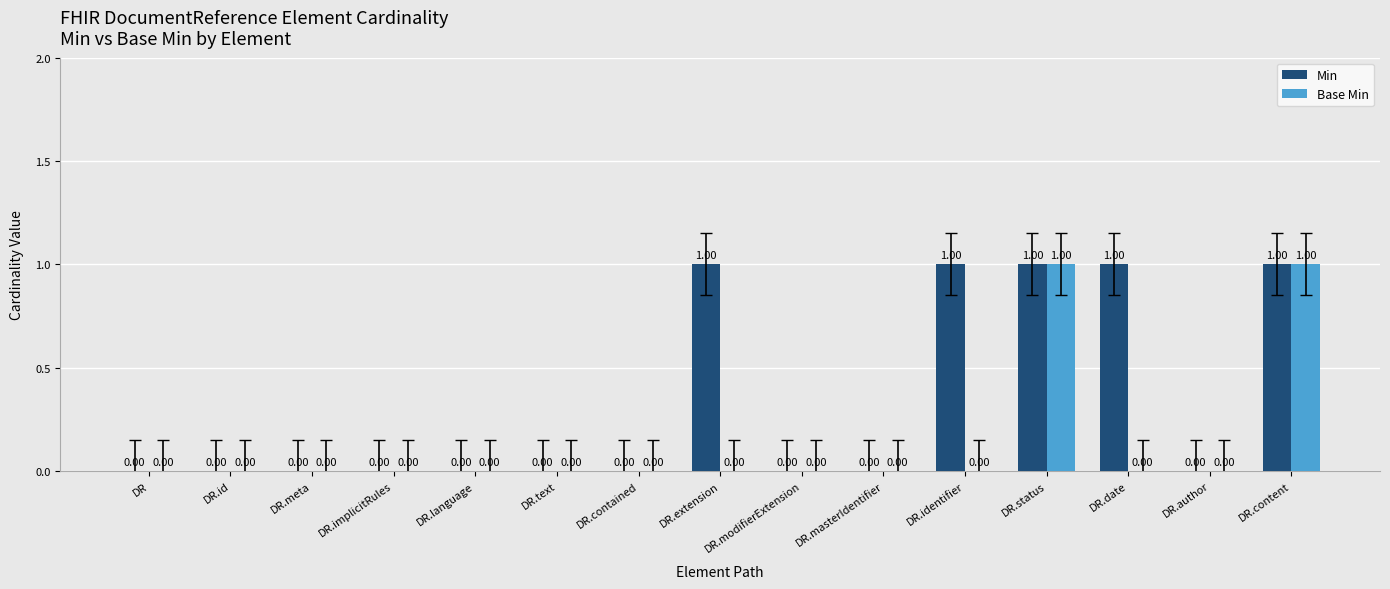

Reading left to right, extract all data points from this chart.

Min: DR=0	DR.id=0	DR.meta=0	DR.implicitRules=0	DR.language=0	DR.text=0	DR.contained=0	DR.extension=1	DR.modifierExtension=0	DR.masterIdentifier=0	DR.identifier=1	DR.status=1	DR.date=1	DR.author=0	DR.content=1
Base Min: DR=0	DR.id=0	DR.meta=0	DR.implicitRules=0	DR.language=0	DR.text=0	DR.contained=0	DR.extension=0	DR.modifierExtension=0	DR.masterIdentifier=0	DR.identifier=0	DR.status=1	DR.date=0	DR.author=0	DR.content=1